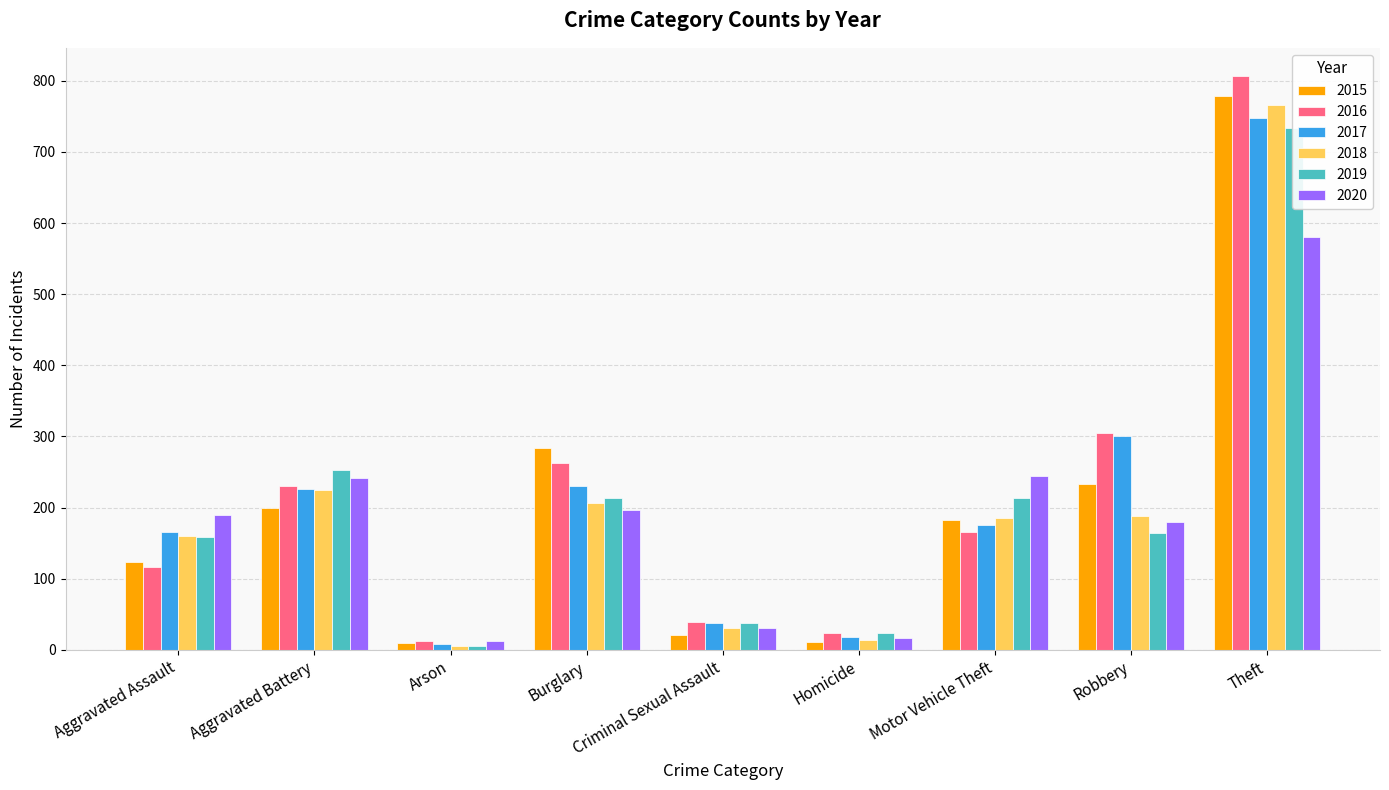

What is the total value across all series at Burglary?

1394